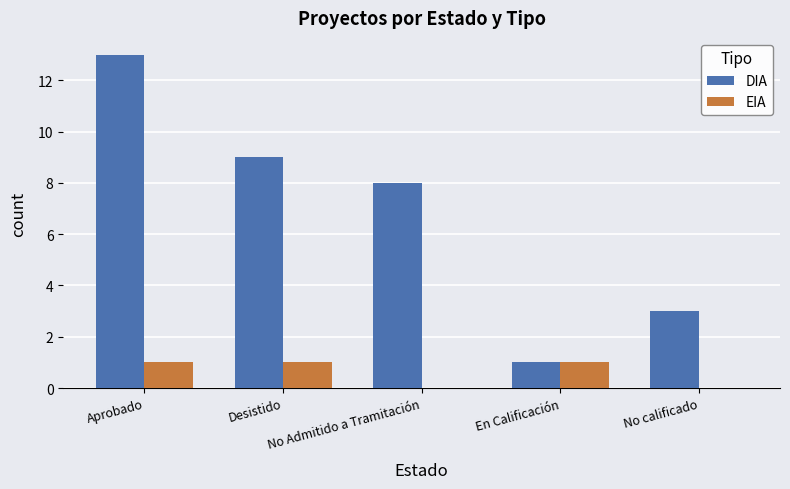

How many distinct data groups are displayed?

2